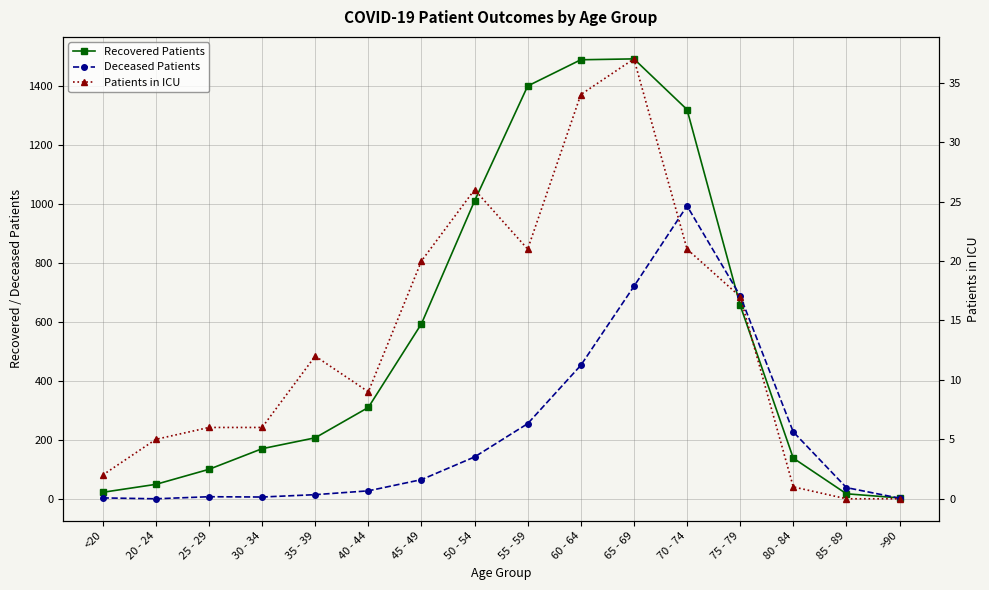

Which series changed the most between 60 - 64 and 80 - 84?

Recovered Patients